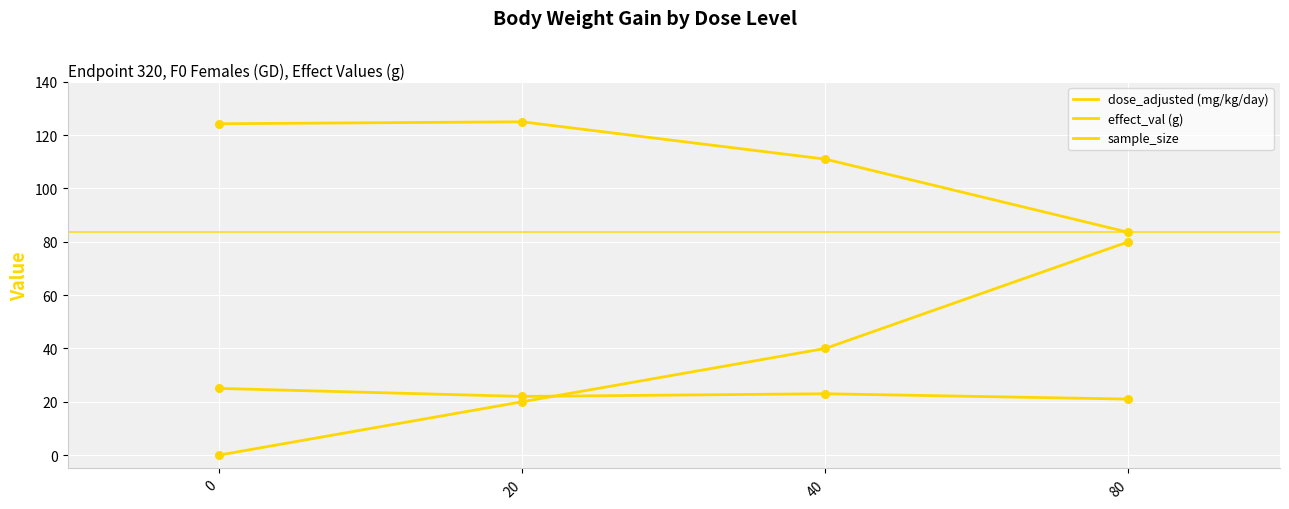

Does the chart have visible grid lines?

Yes